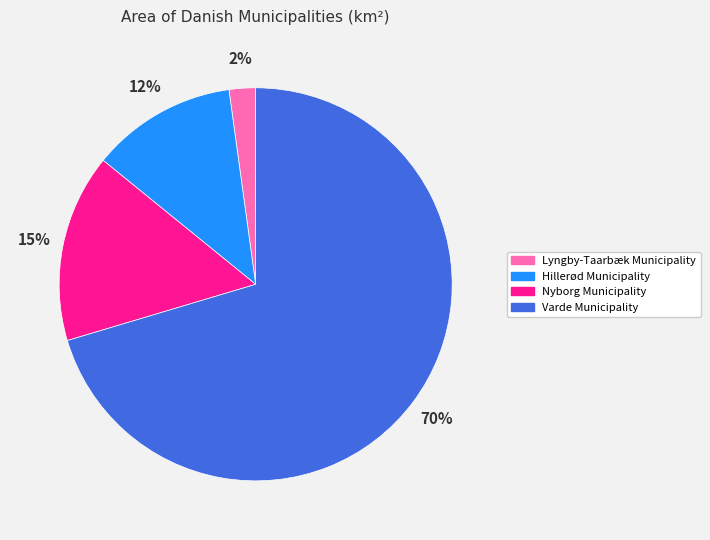

Rank the categories by value from highest to lowest.

Varde Municipality, Nyborg Municipality, Hillerød Municipality, Lyngby-Taarbæk Municipality